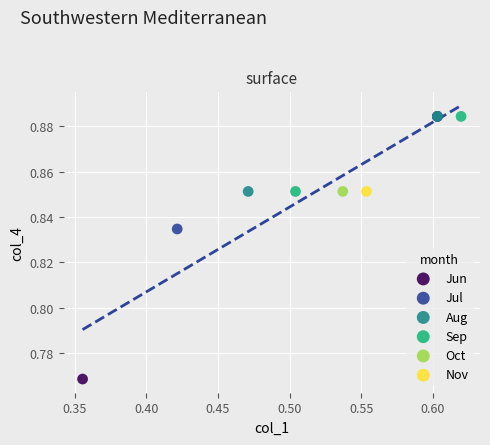

Which series contains the lowest Y value?

Jun